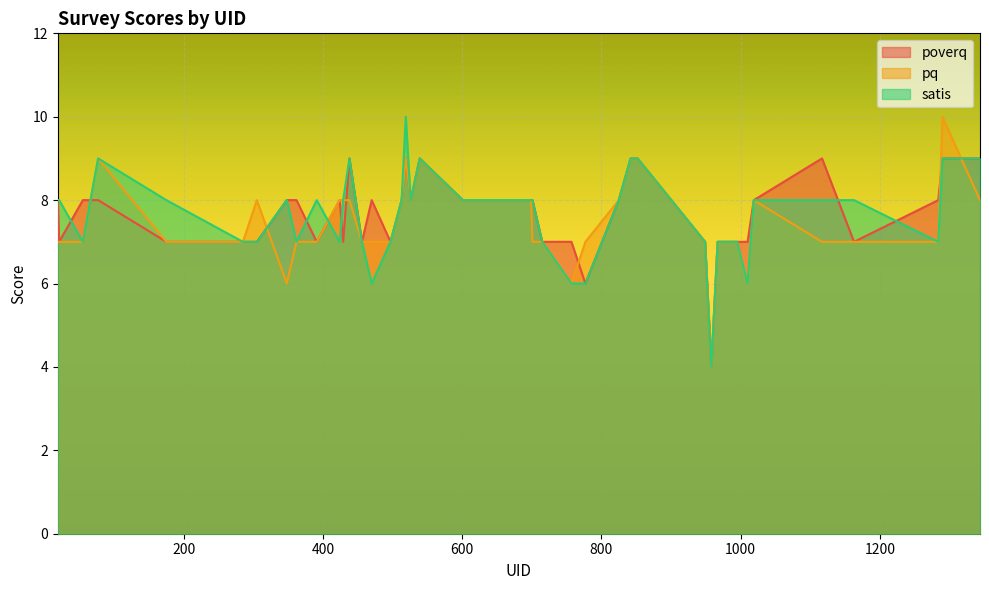

How many poverq values are between 7 and 8?

30